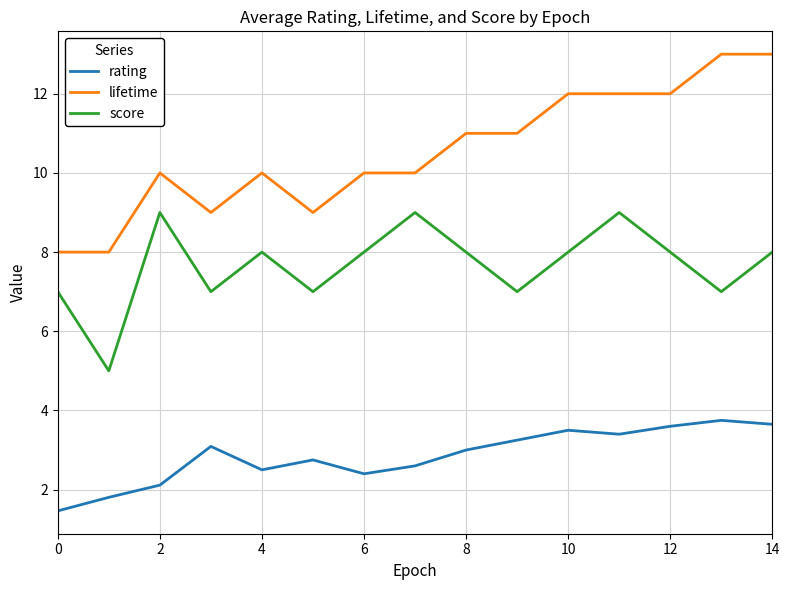

True or false: rating and score cross at least once.

False